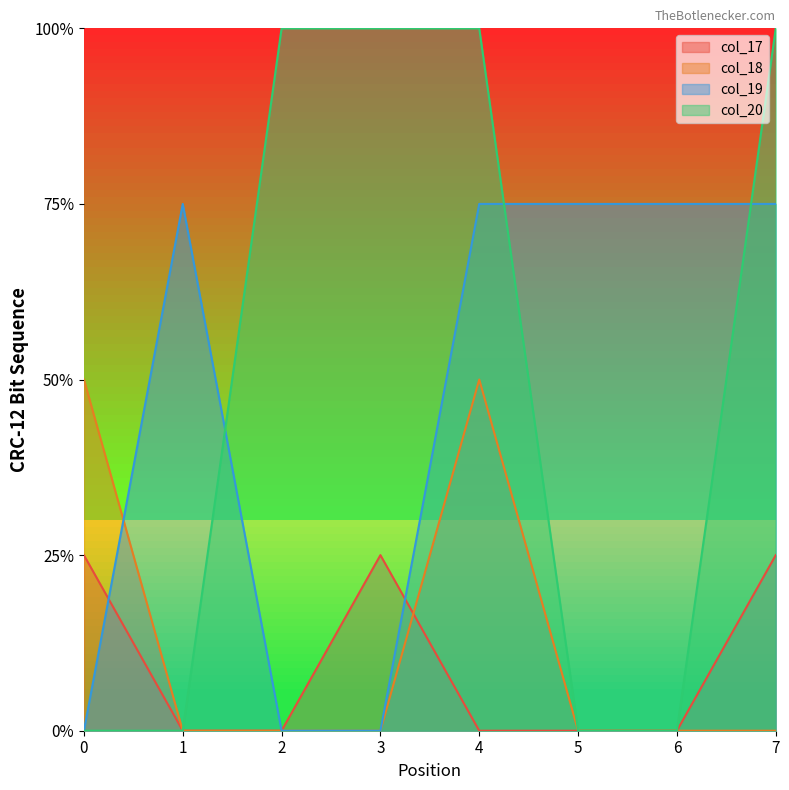

Reading left to right, list all the values displayed in this chart.

col_17: 0=0.2	1=0.0	2=0.0	3=0.2	4=0.0	5=0.0	6=0.0	7=0.2
col_18: 0=0.5	1=0.0	2=0.0	3=0.0	4=0.5	5=0.0	6=0.0	7=0.0
col_19: 0=0.0	1=0.8	2=0.0	3=0.0	4=0.8	5=0.8	6=0.8	7=0.8
col_20: 0=0.0	1=0.0	2=1.0	3=1.0	4=1.0	5=0.0	6=0.0	7=1.0